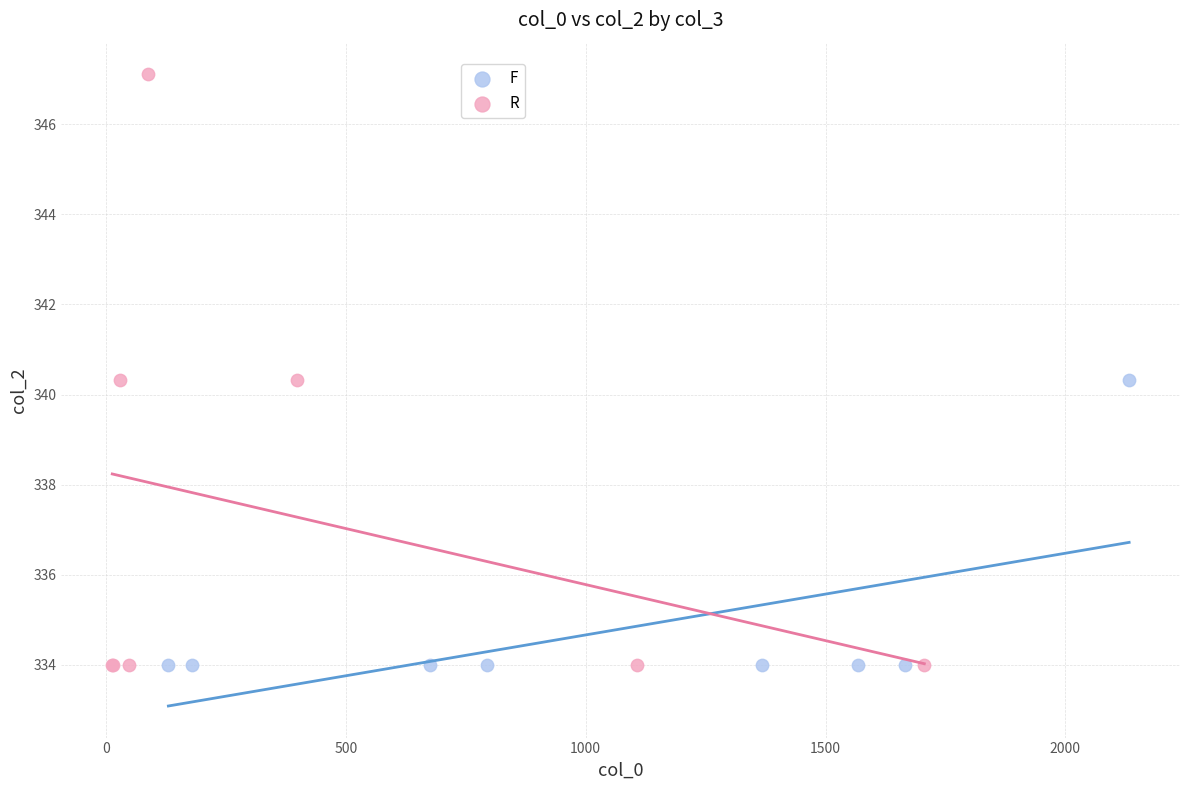

Which series reaches the maximum Y coordinate?

R